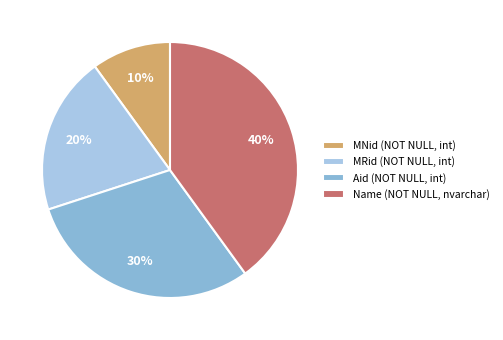

Does any single category account for the majority?

No